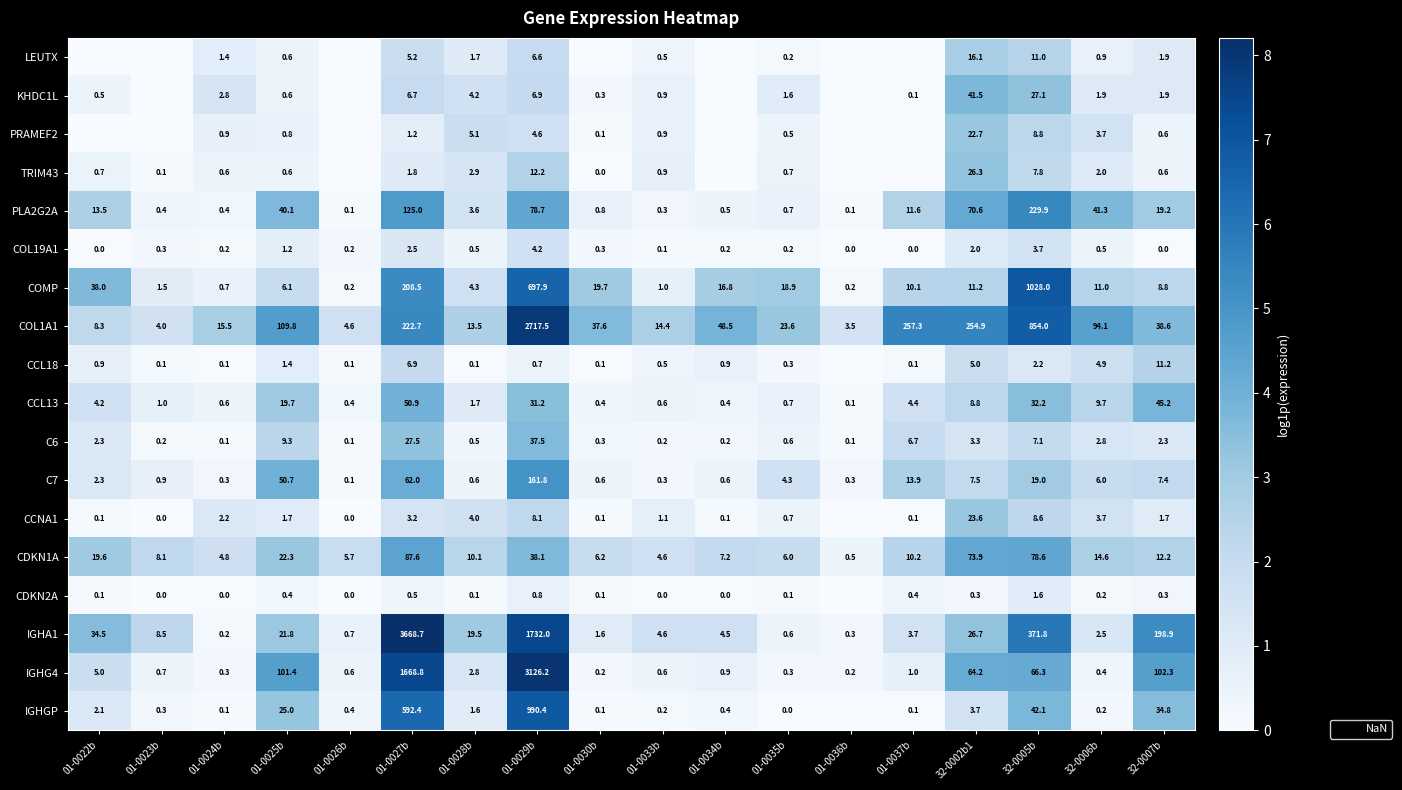

What is the spread (max minus min) of values at 01-0024b?

15.5